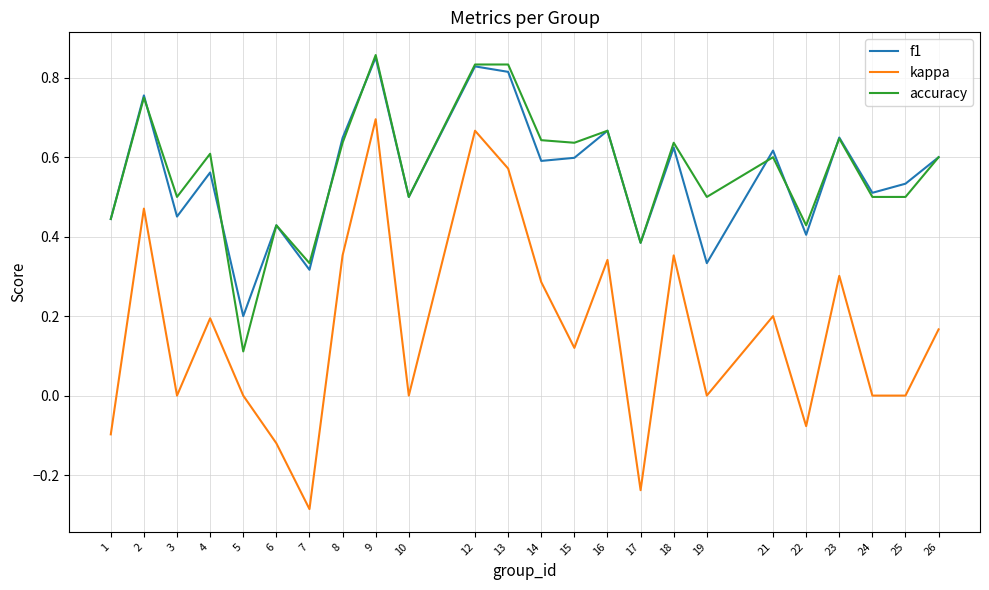

At how many categories does at least one series exceed 0?

24